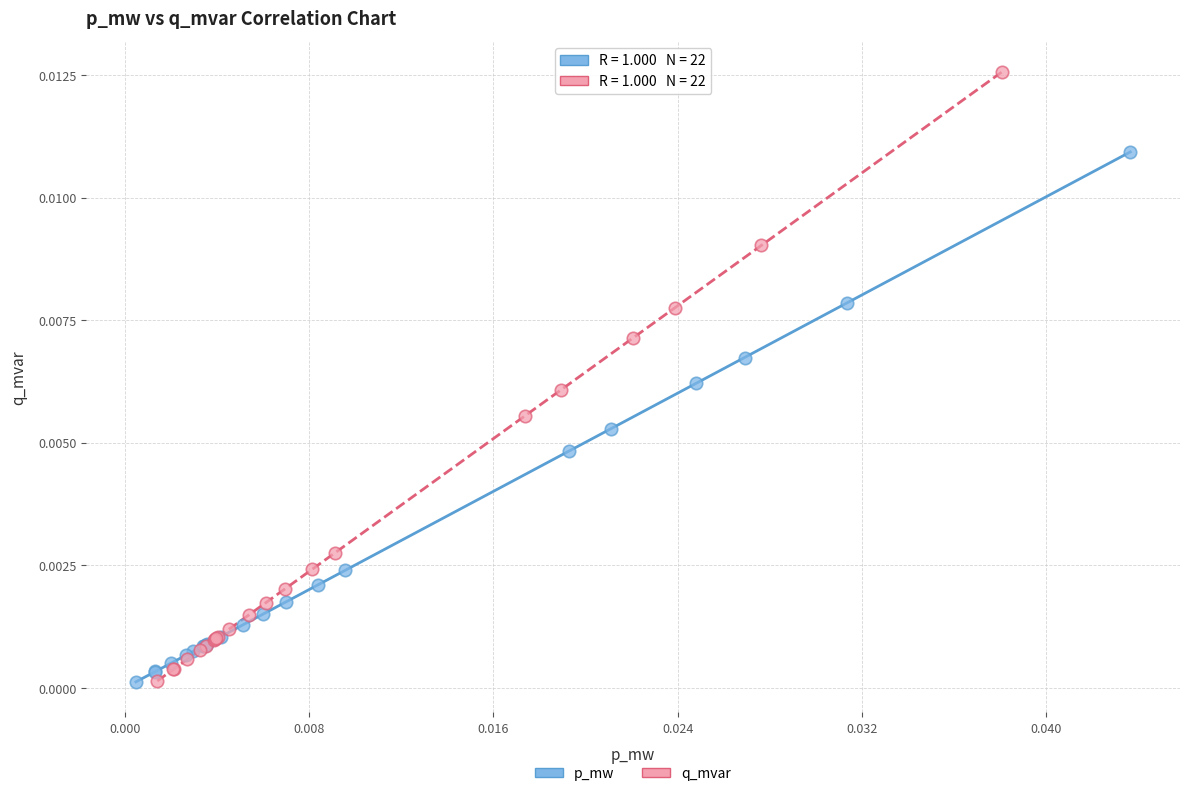

Which series contains the highest Y value?

q_mvar